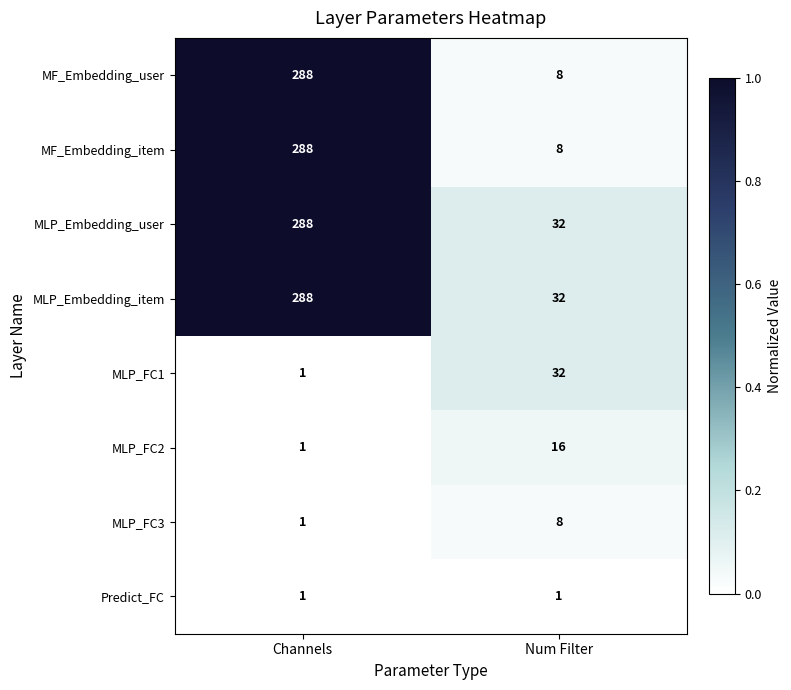

What is the total value across all series at Channels?

1156